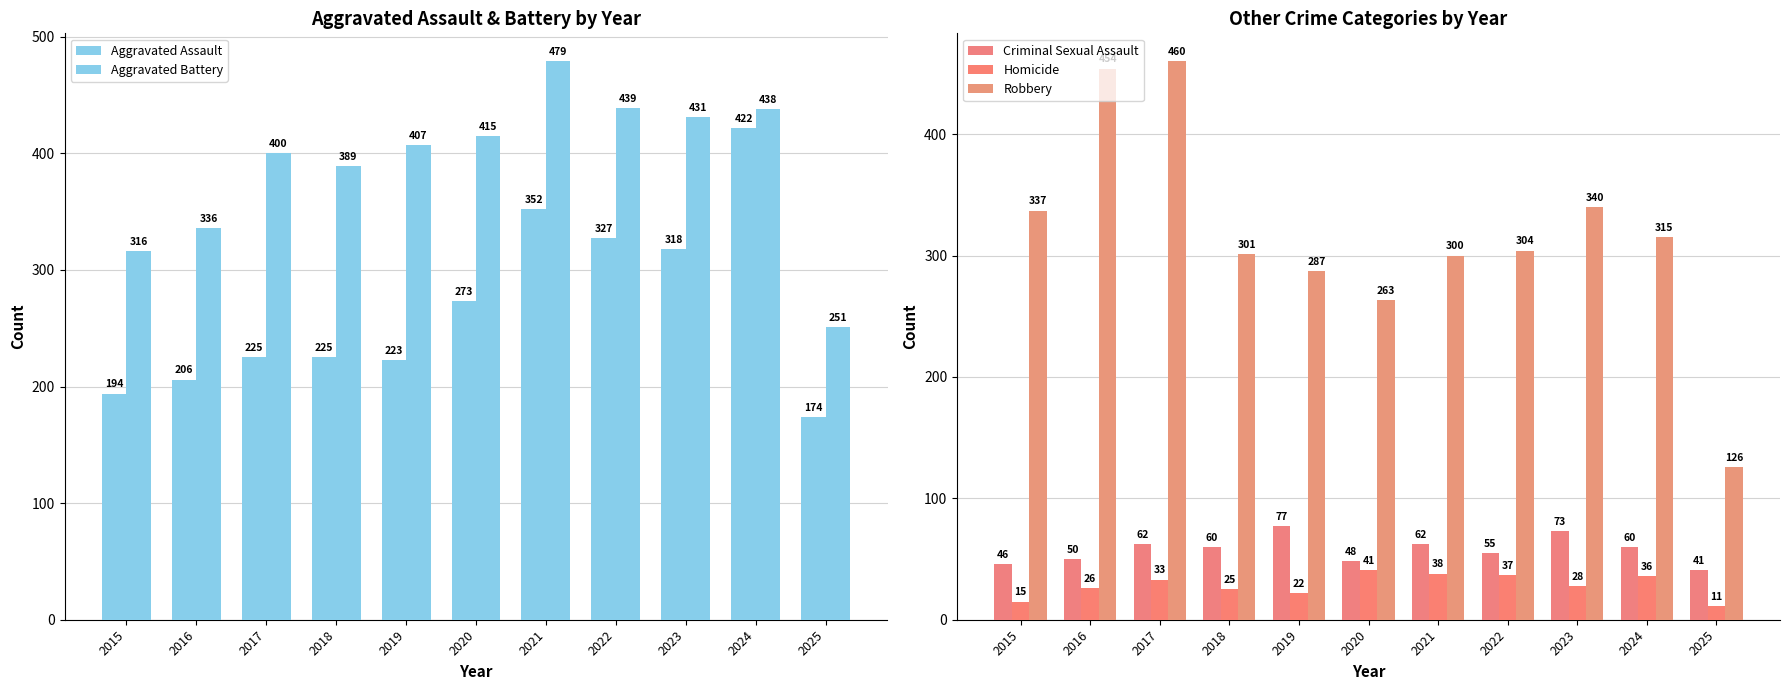

Is it true that Homicide equals 53 at 2022?

False